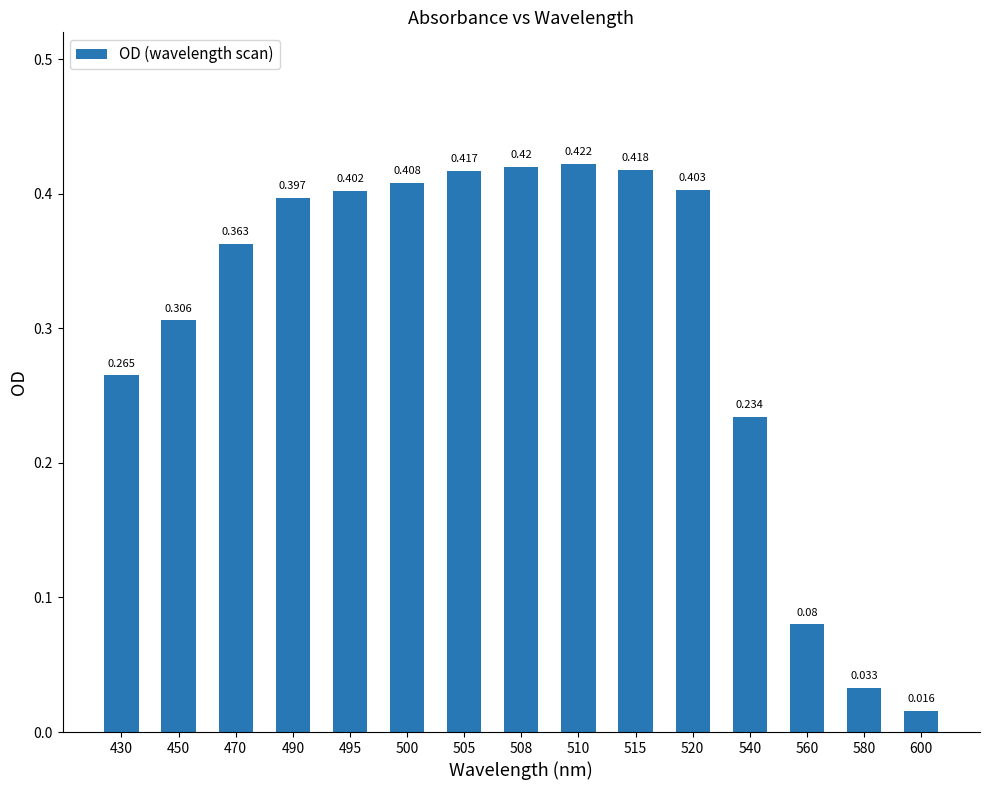

How many bars are there in total?

15